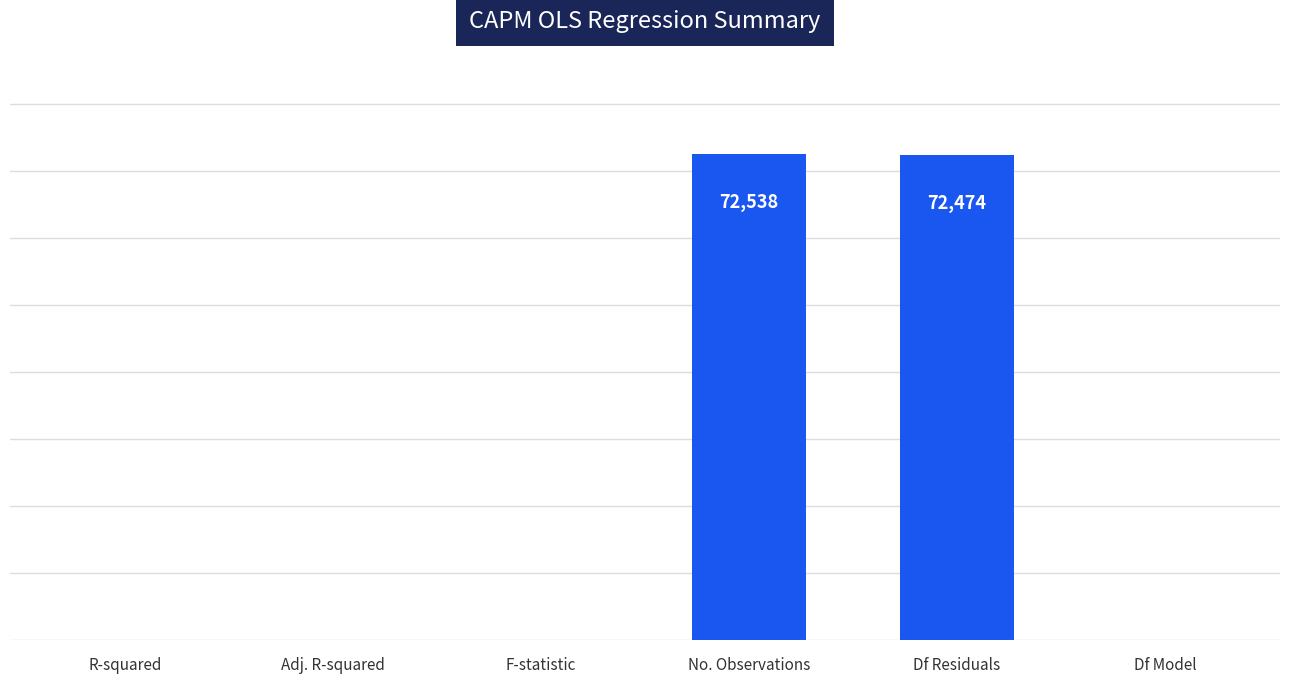

The chart shows a value of 43287.3 at No. Observations. True or false?

False